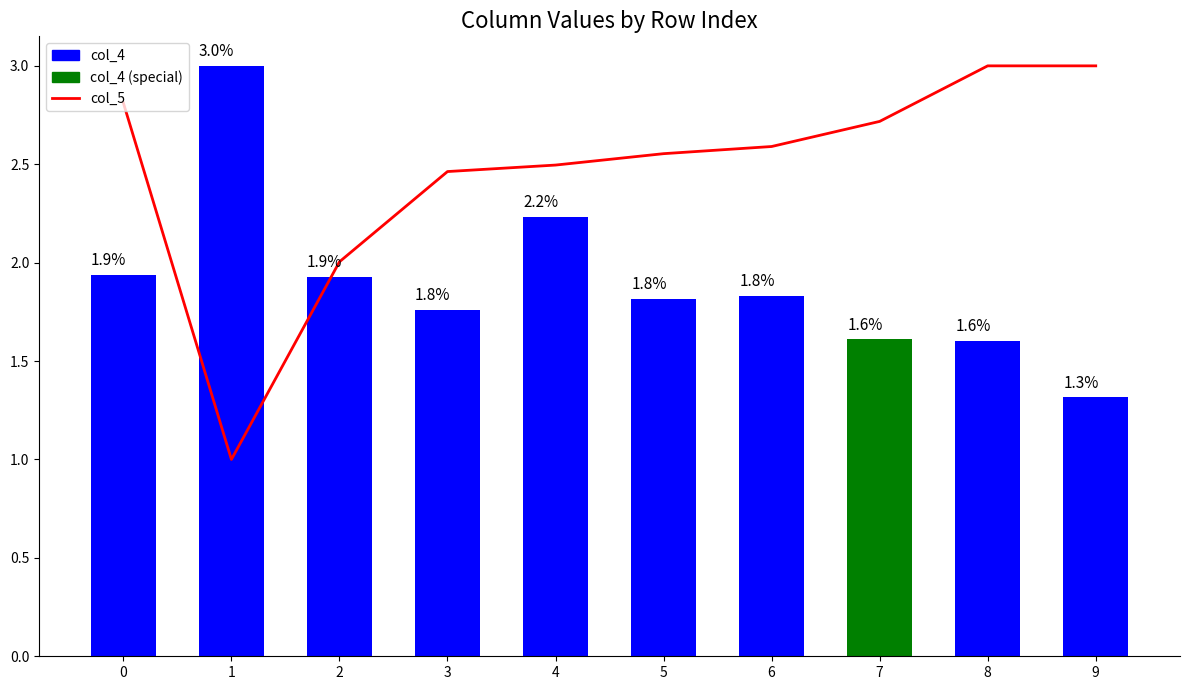

What is the minimum value for col_5?

1.0